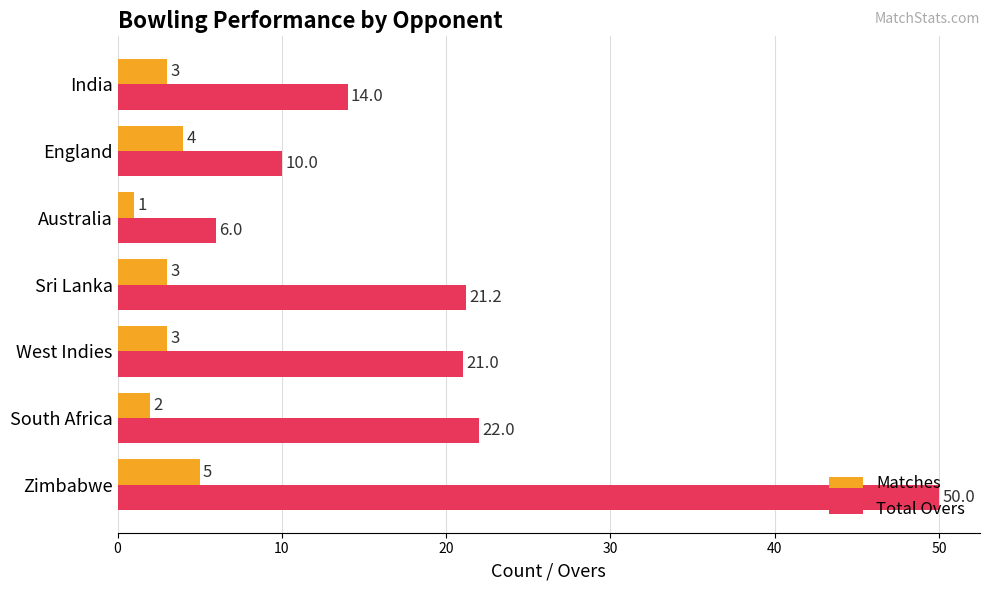

What is the highest value of the Matches series?

5.0